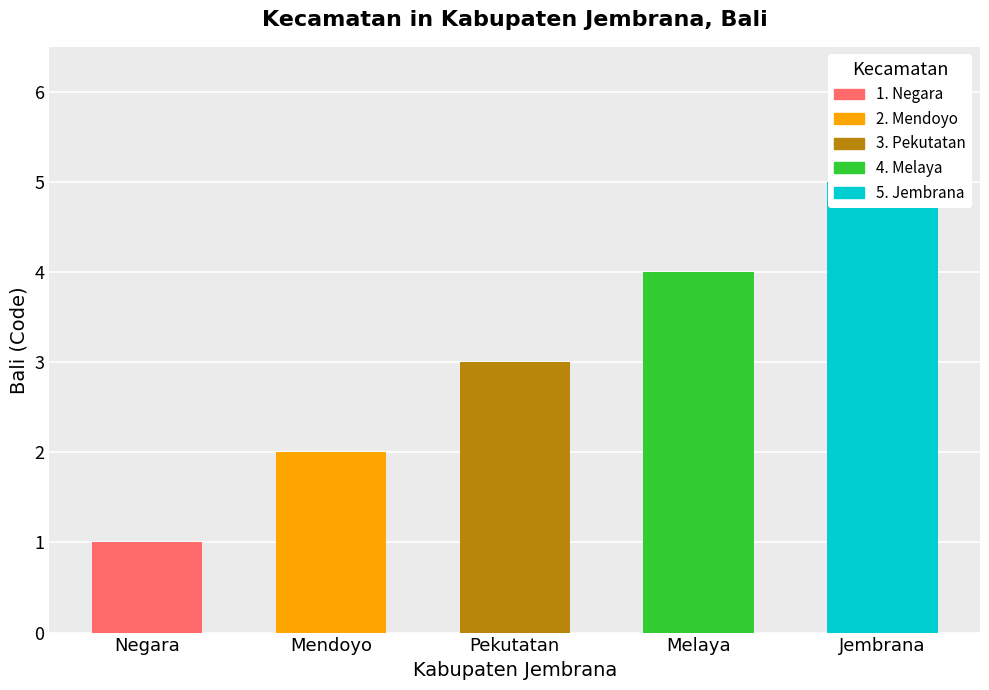

What is the label of the 1st bar from the right?

Jembrana